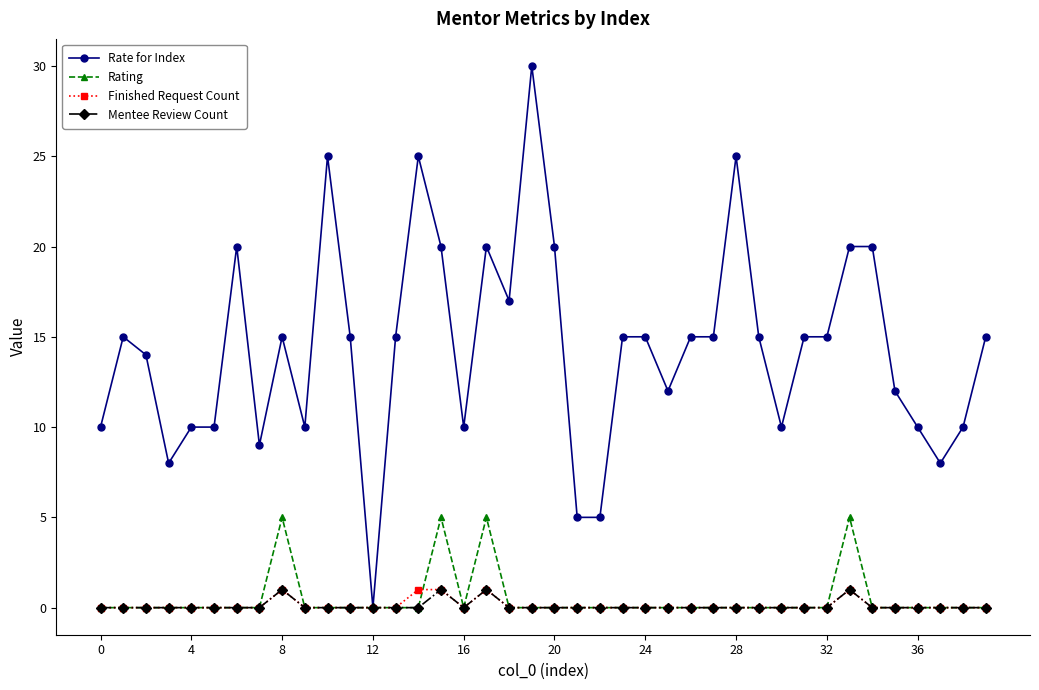

Which series has the largest range (max minus min)?

Rate for Index